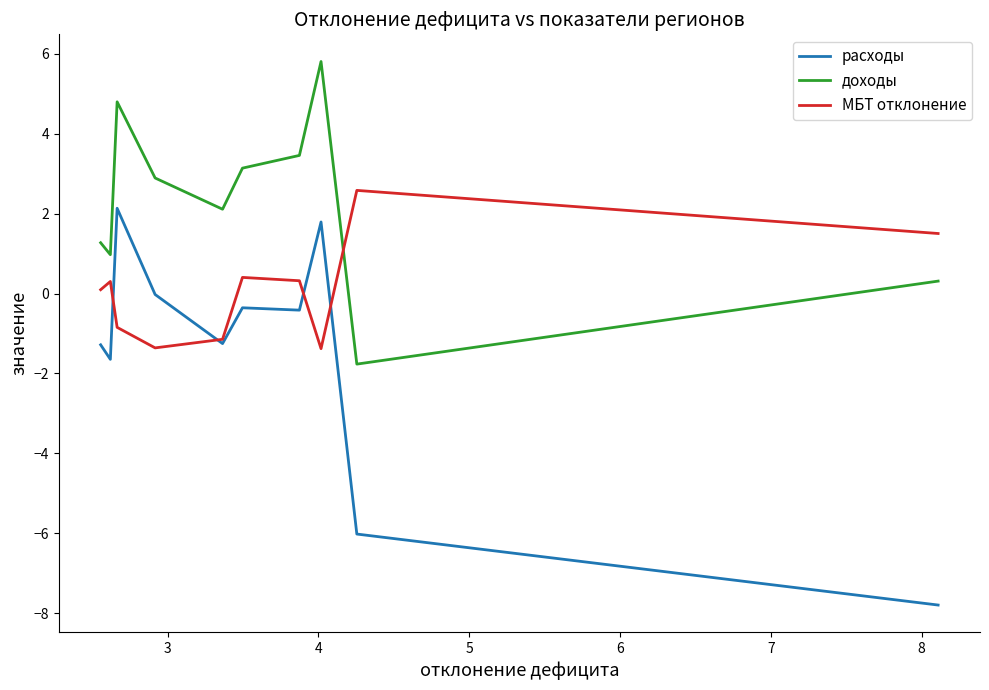

Which series has the widest spread of values?

расходы